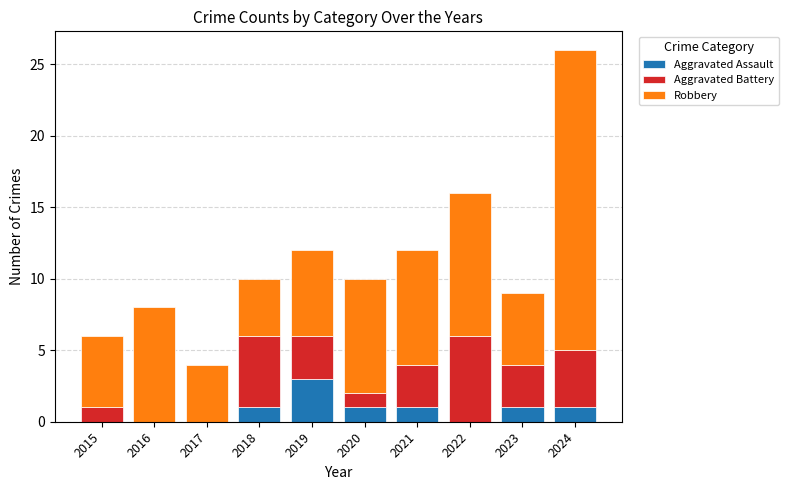

Reading right to left, list the values for the Aggravated Assault series.

2024=1	2023=1	2022=0	2021=1	2020=1	2019=3	2018=1	2017=0	2016=0	2015=0